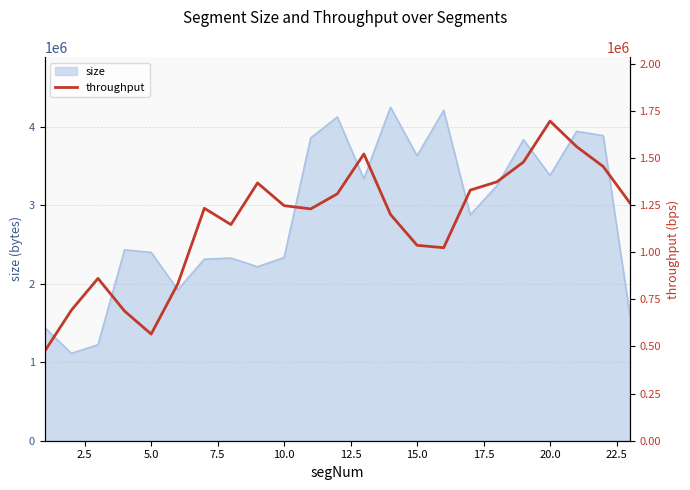

What is the lowest value of the size series?

1112192